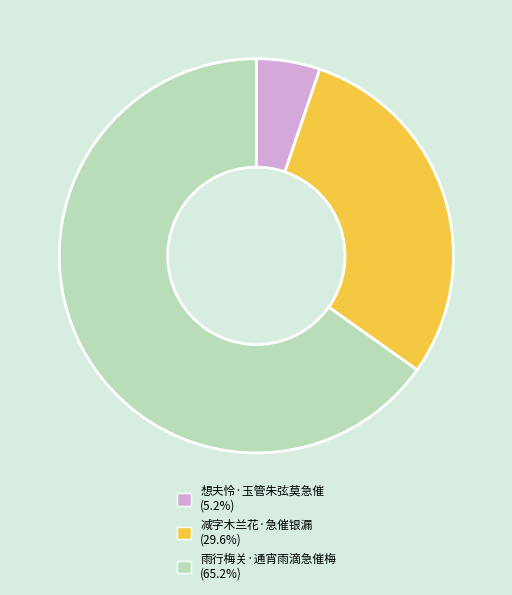

Do 减字木兰花·急催银漏 (29.6%) and 雨行梅关·通宵雨滴急催梅 (65.2%) together represent more than half of the pie?

Yes